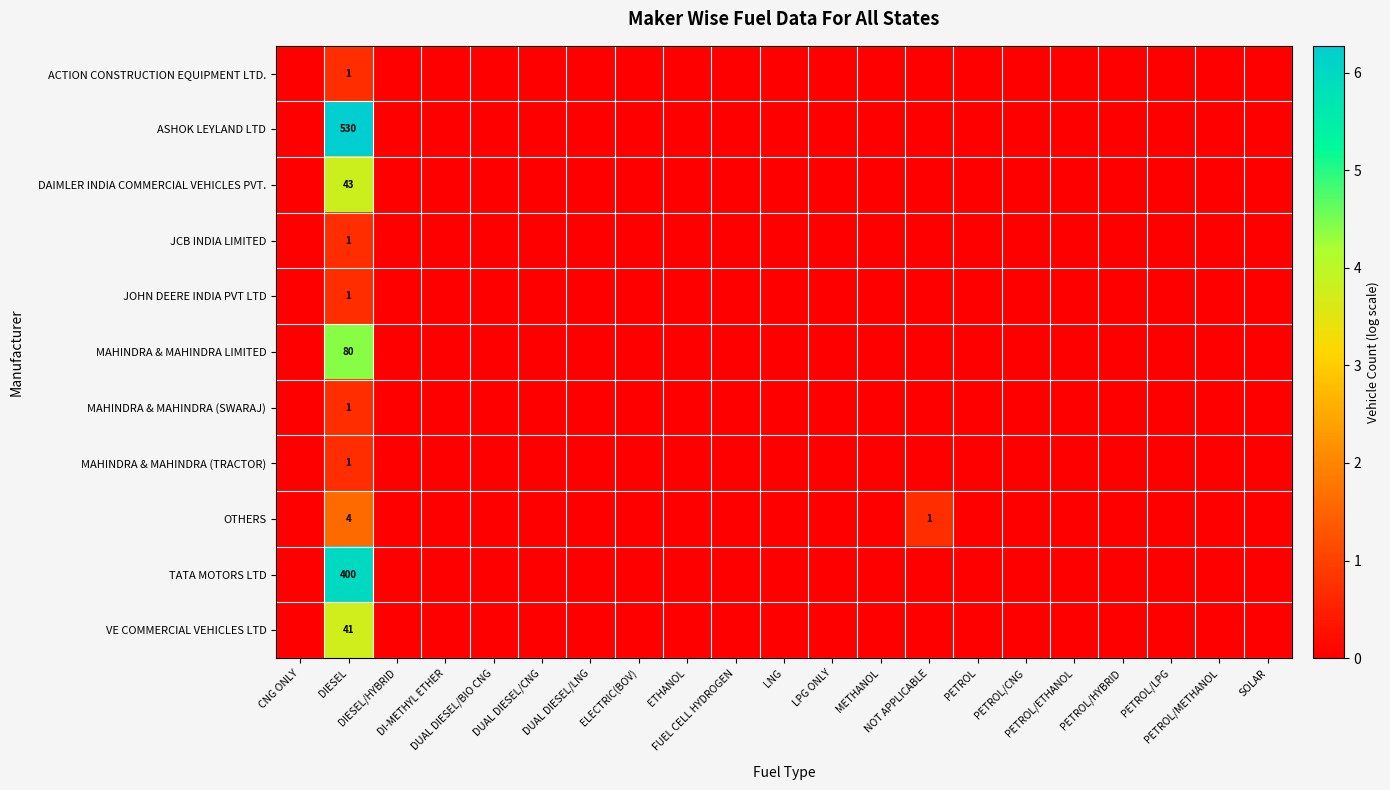

How many values in OTHERS are above zero?

2